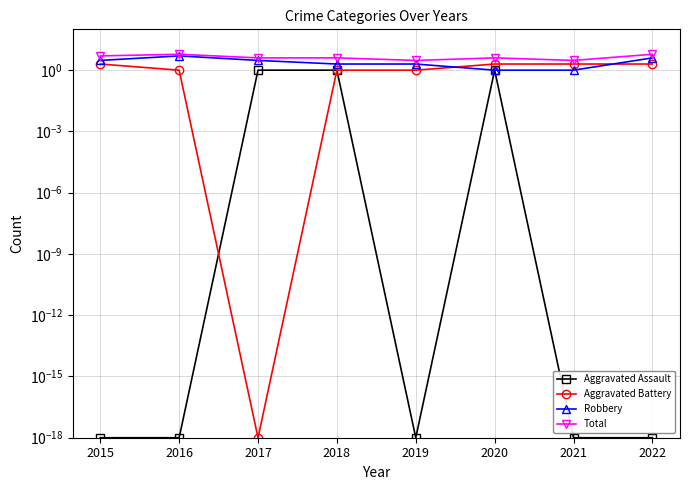

What is the difference between the maximum and minimum values in the Robbery series?

4.0